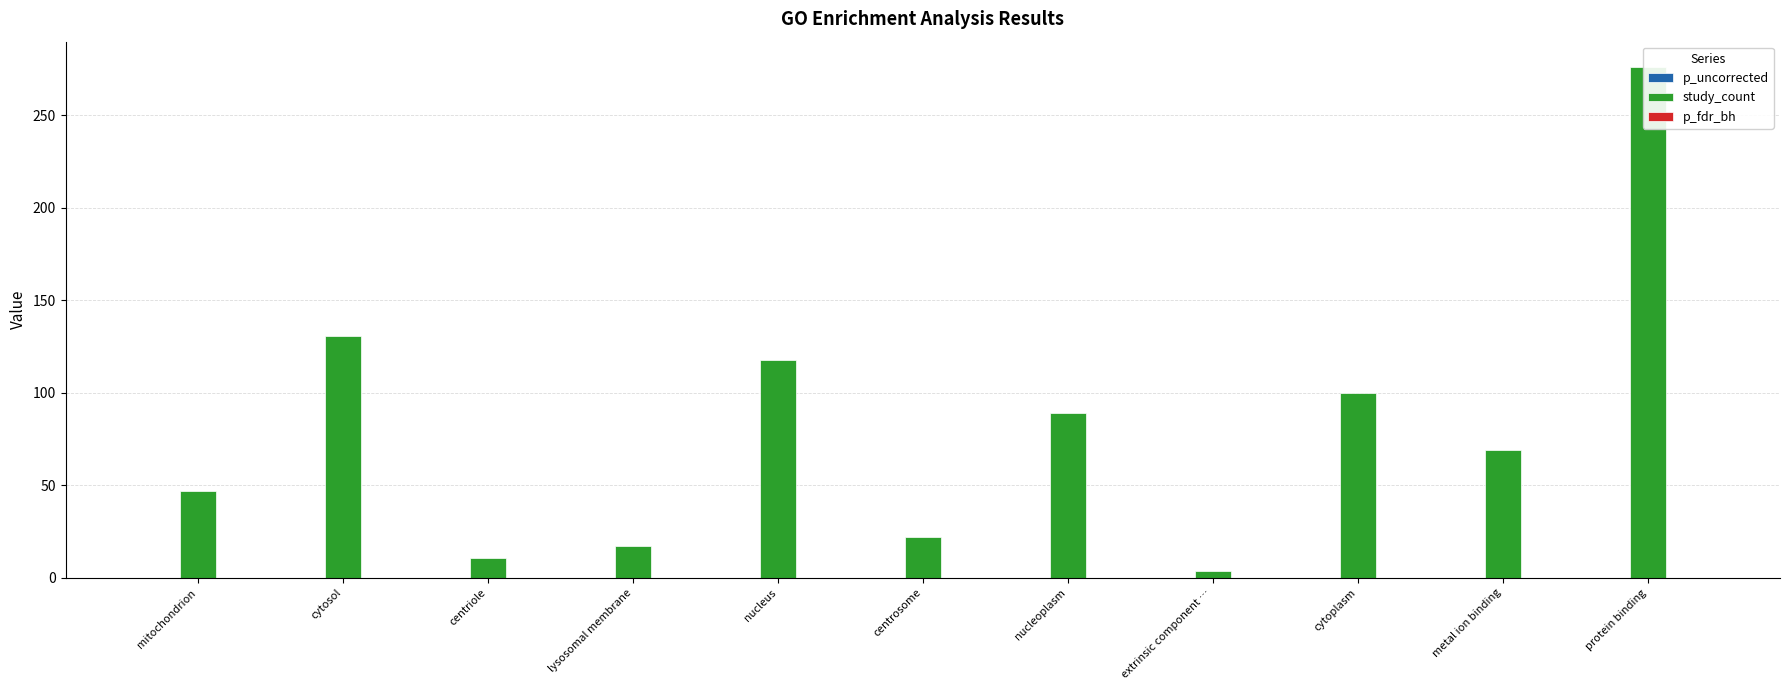

Reading left to right, what are all the values shown in this chart?

p_uncorrected: 0.0	0.0	0.0	0.0	0.0	0.0	0.0	0.0	0.0	0.0	0.0
study_count: 47.0	131.0	11.0	17.0	118.0	22.0	89.0	4.0	100.0	69.0	276.0
p_fdr_bh: 0.0	0.0	0.0	0.0	0.0	0.0	0.0	0.0	0.0	0.0	0.0